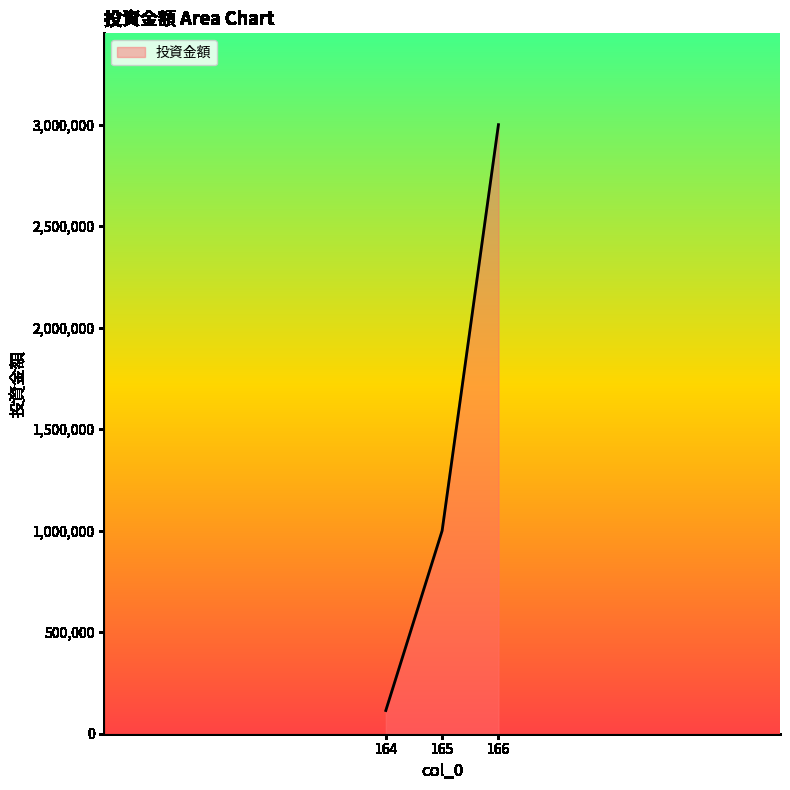

Does the chart display data point markers on the line(s)?

No